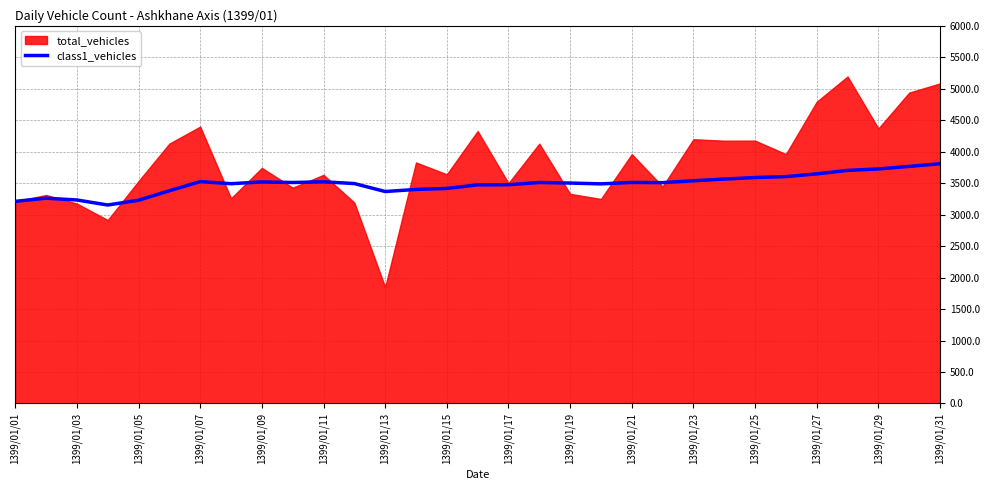

What is the difference between the maximum and minimum values?

655.9